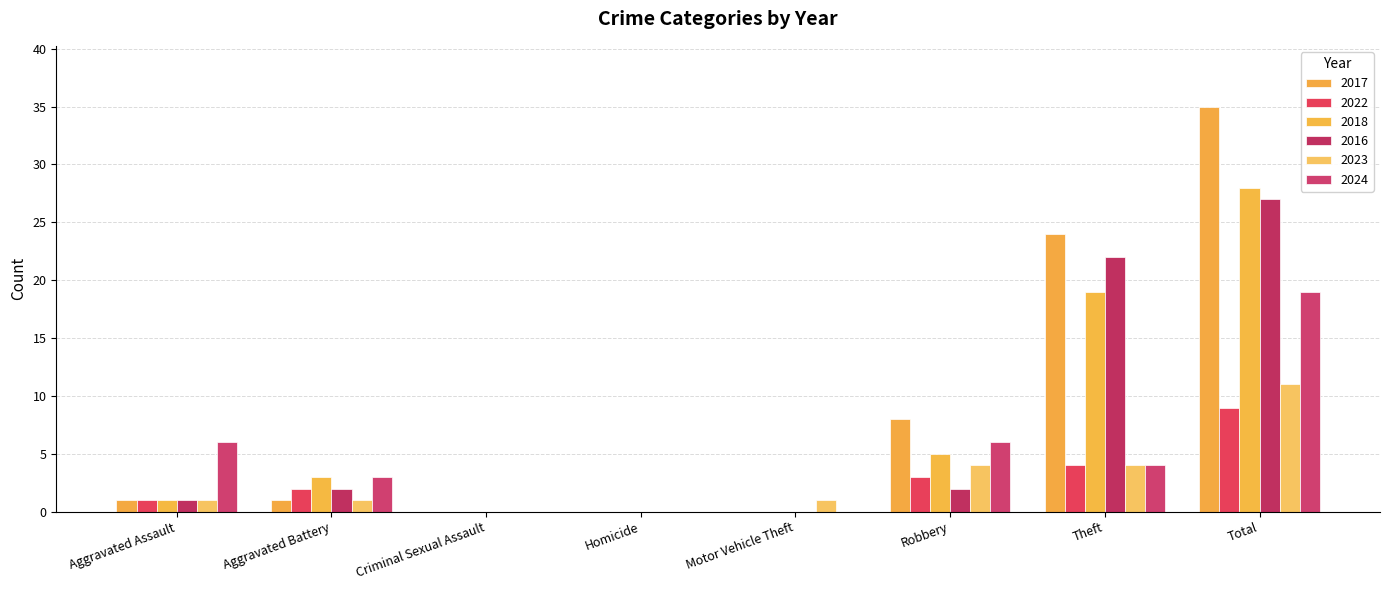

The value of 2023 at Total is 11. True or false?

True